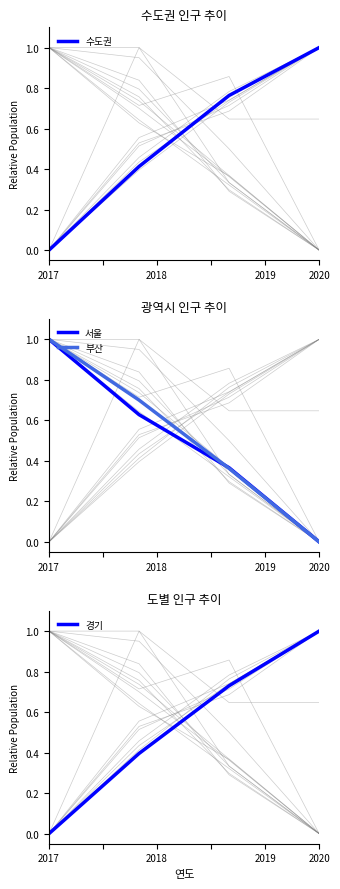

What is the average value of the 수도권 series?

0.5